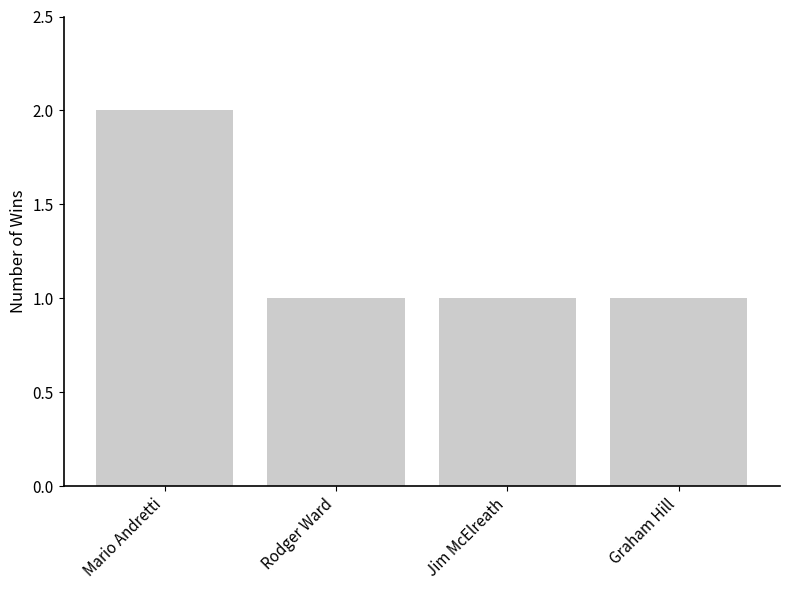

The chart shows a value of 1 at Jim McElreath. True or false?

True